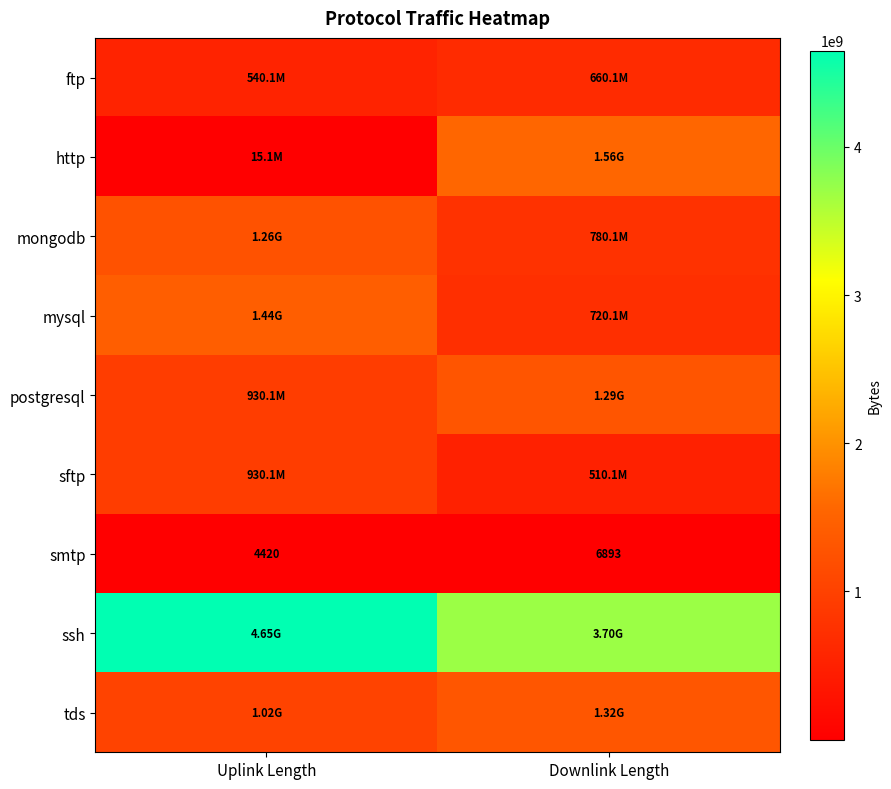

How many data points in smtp are less than 6893?

1